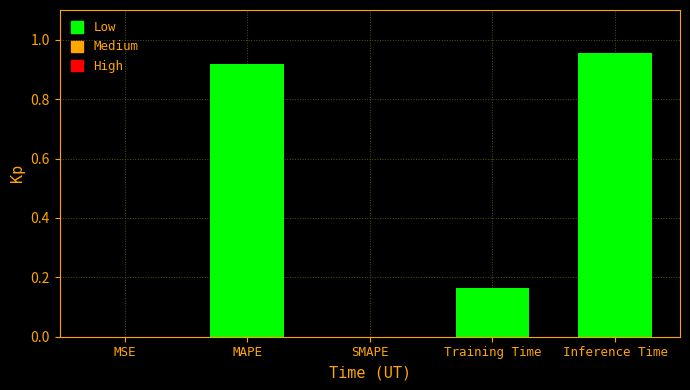

Is it true that the value at Training Time is 0.3?

False